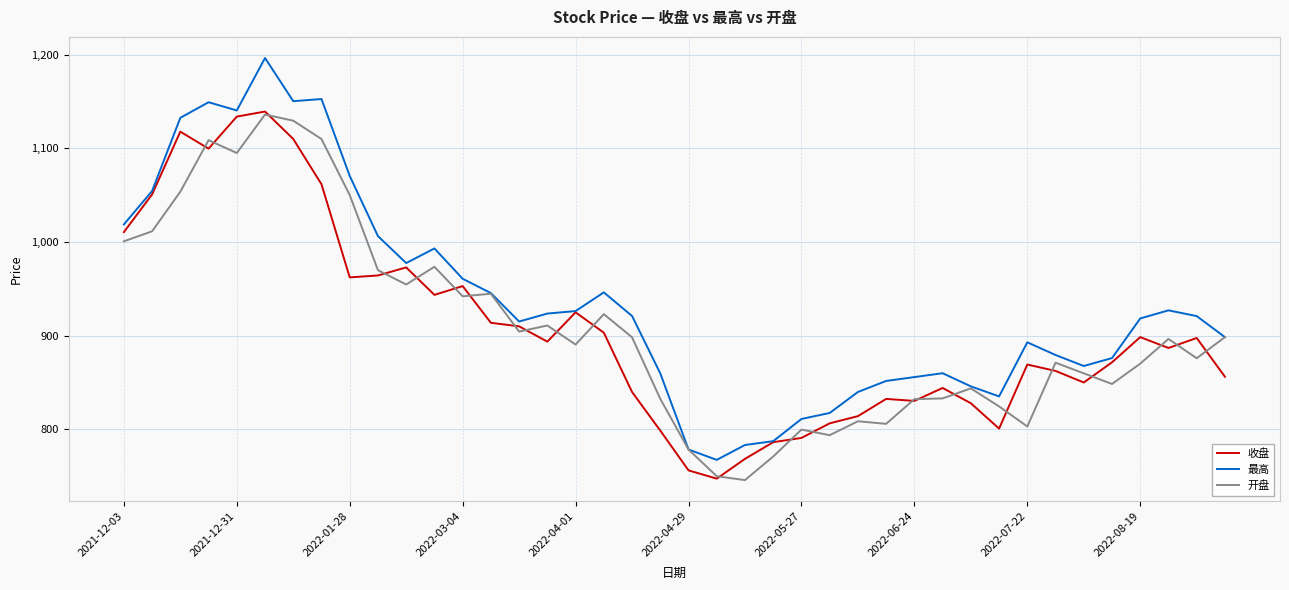

Count the number of data series in this chart.

3